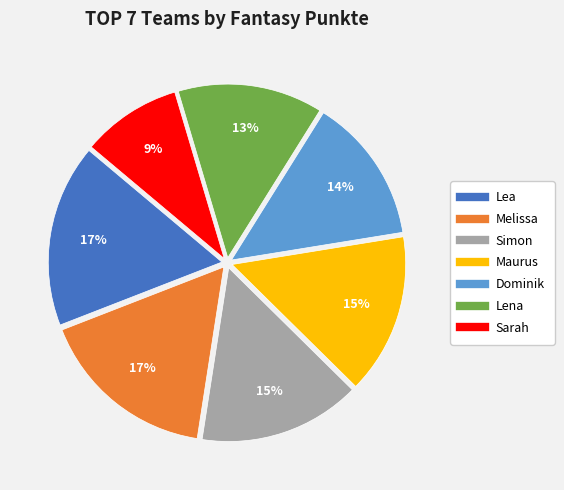

To the nearest percent, what percentage of the pie is Melissa?

17%